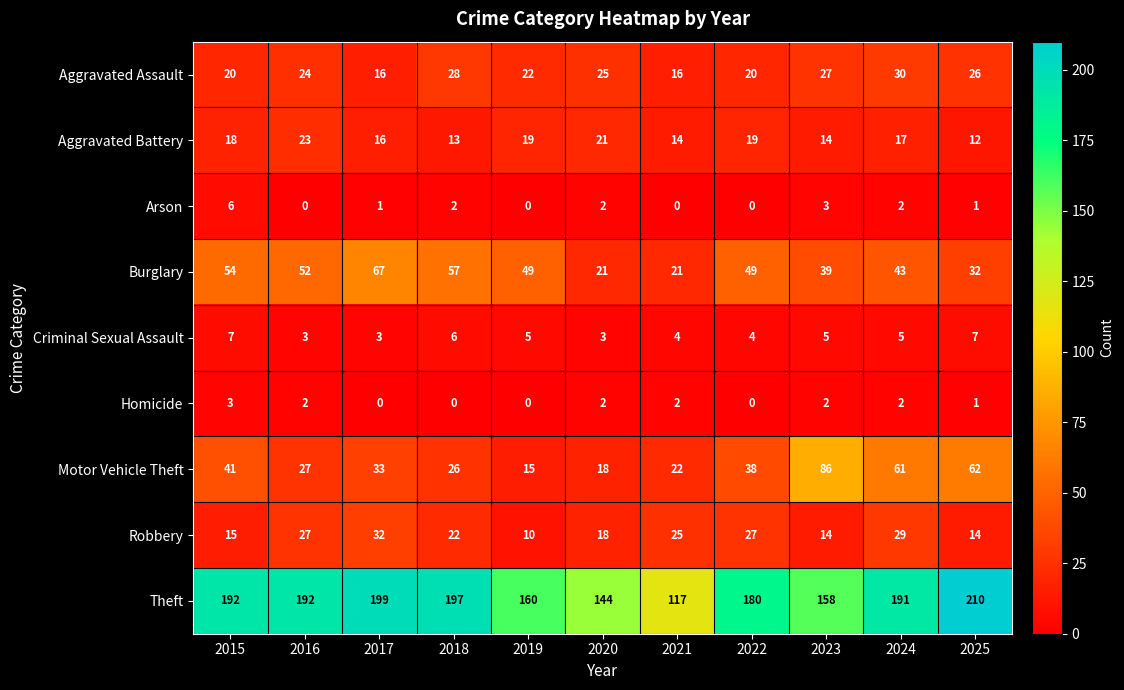

The Burglary series shows 19 at 2024. True or false?

False